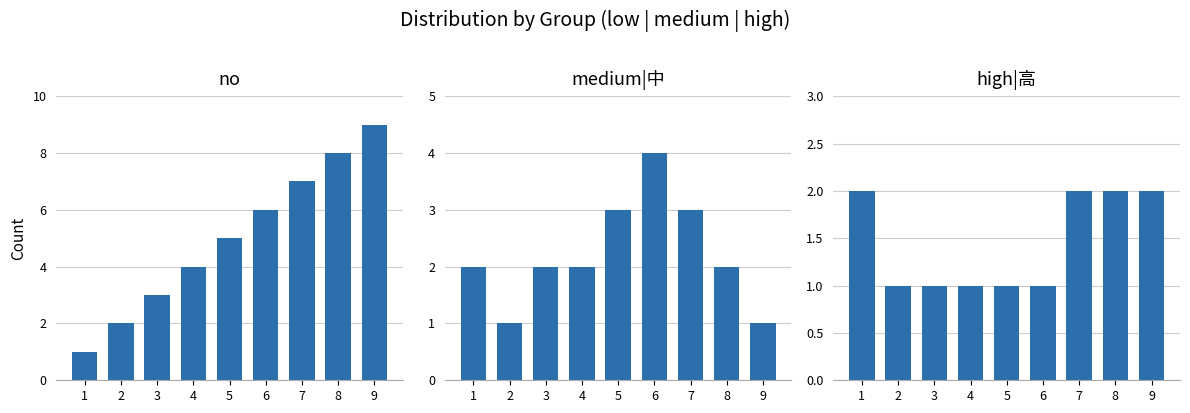

What is the approximate value of medium|中 at 1?

2